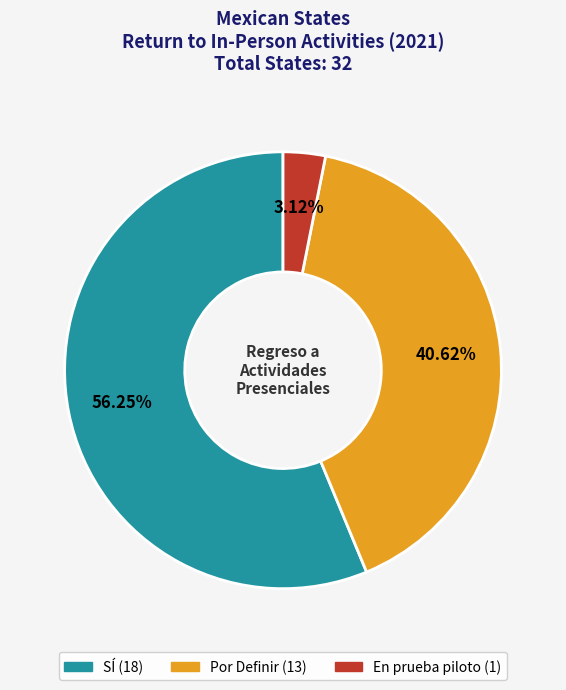

True or false: Por Definir accounts for 41% of the total.

True